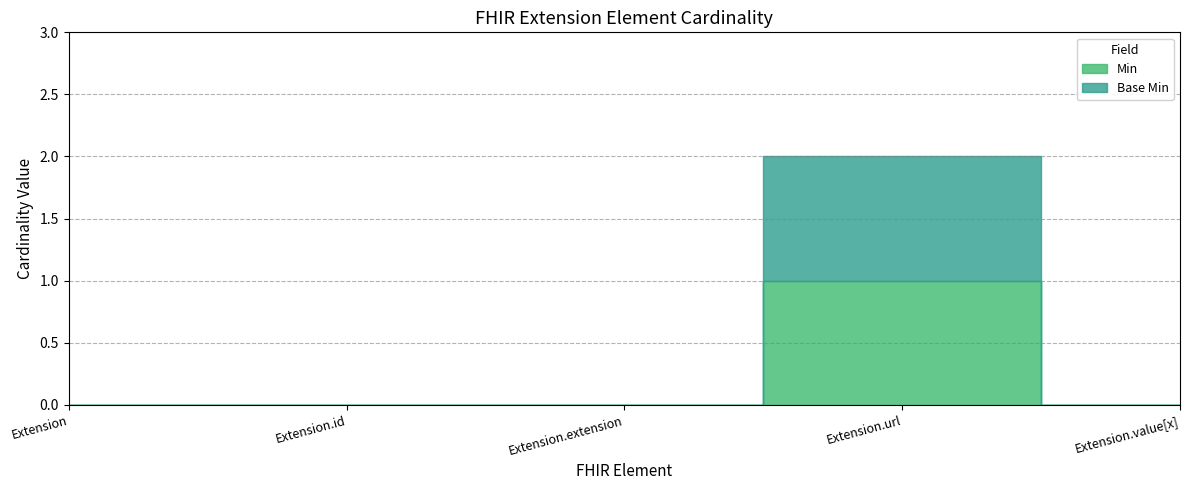

Between Extension and Extension.id, which is larger?

Extension